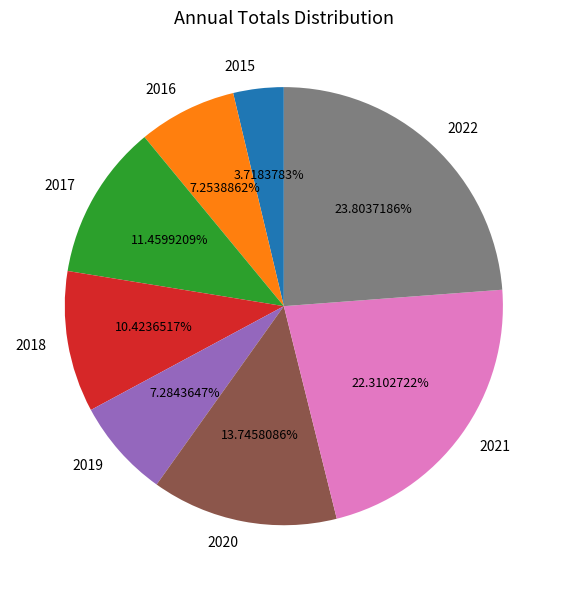

Which slice is the smallest?

2015